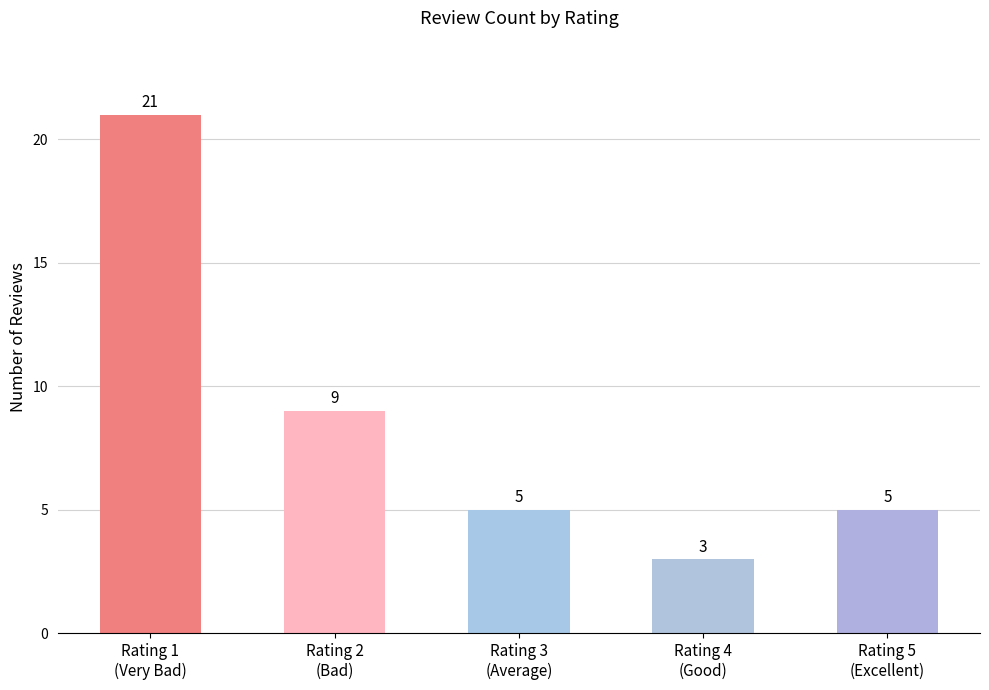

What is the value of the 5th bar from the left?

5